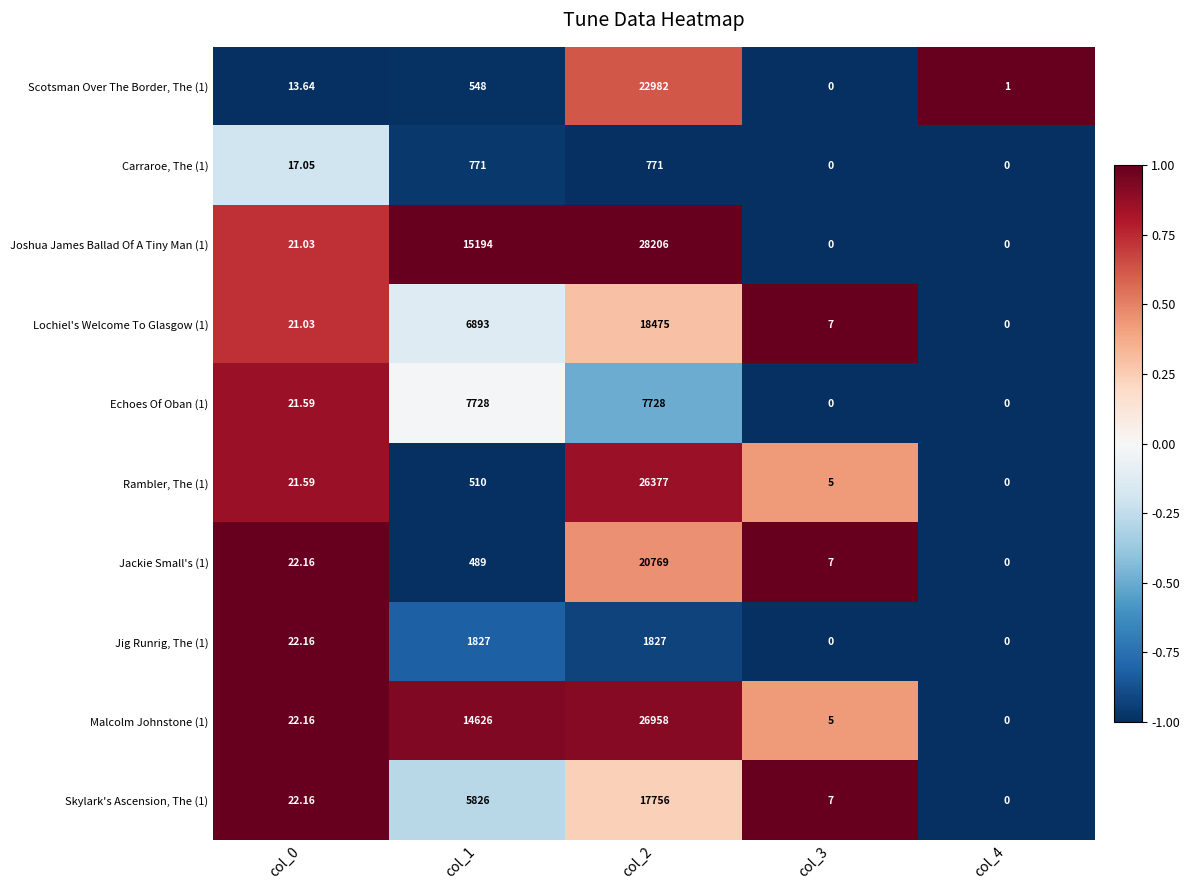

Is the value of Echoes Of Oban (1) at col_3 greater than the value of Lochiel's Welcome To Glasgow (1) at col_3?

No